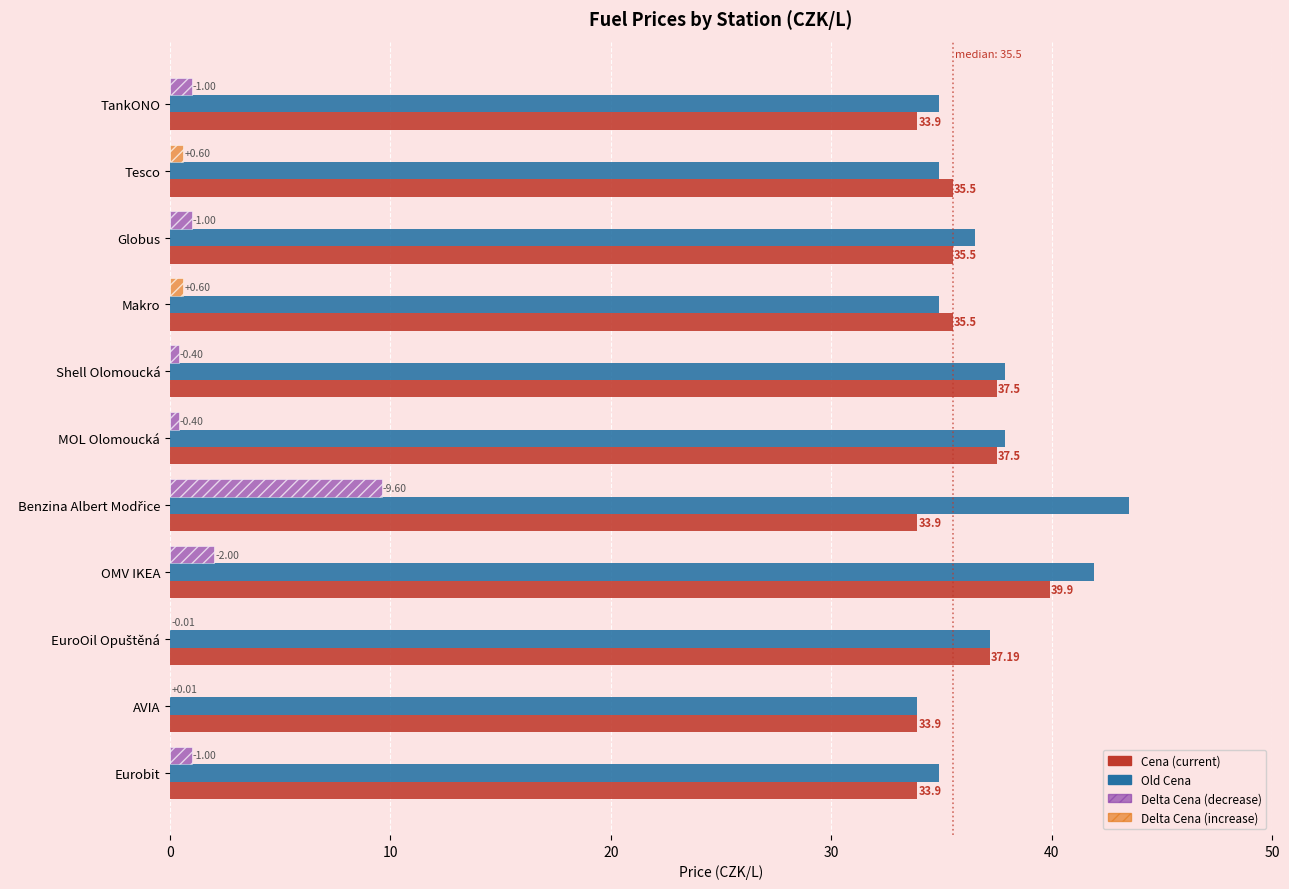

What is the total value across all series at Eurobit?

69.8